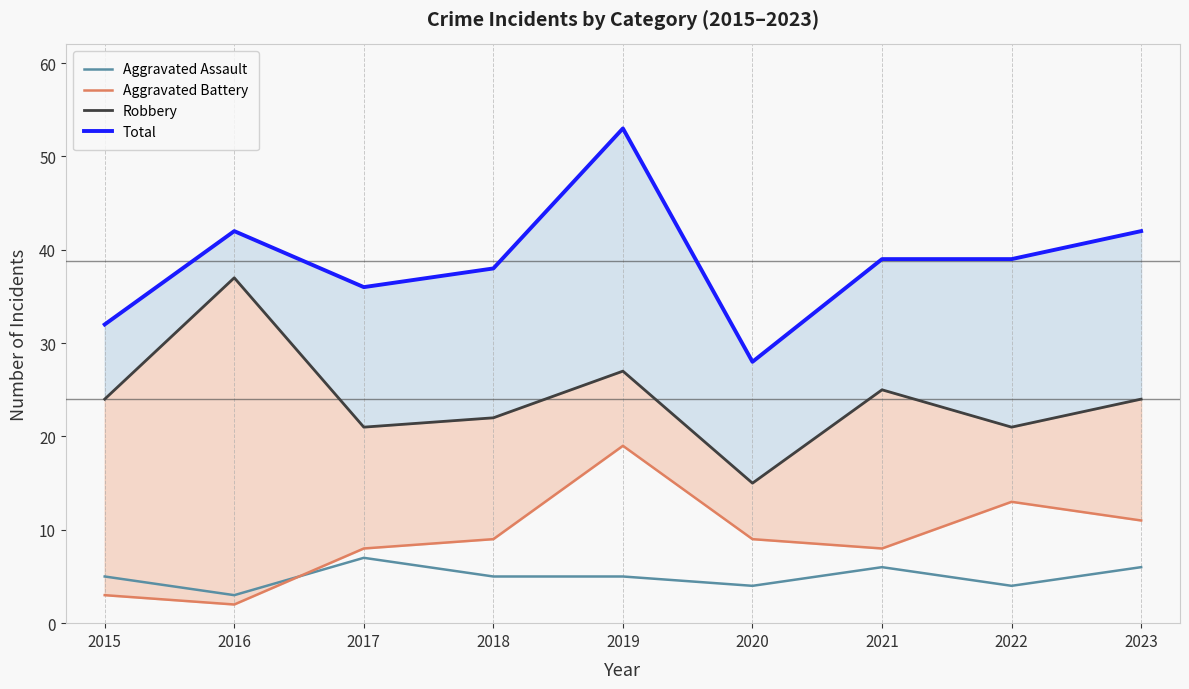

The Aggravated Assault series shows 8 at 2023. True or false?

False